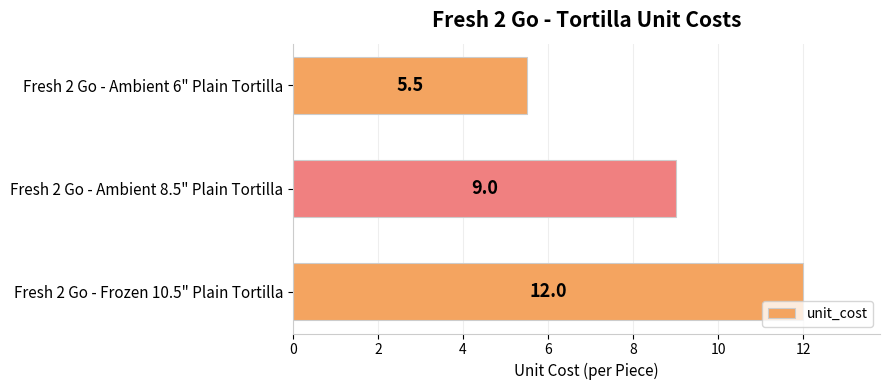

List the labels in order of value, smallest first.

Fresh 2 Go - Ambient 6" Plain Tortilla, Fresh 2 Go - Ambient 8.5" Plain Tortilla, Fresh 2 Go - Frozen 10.5" Plain Tortilla